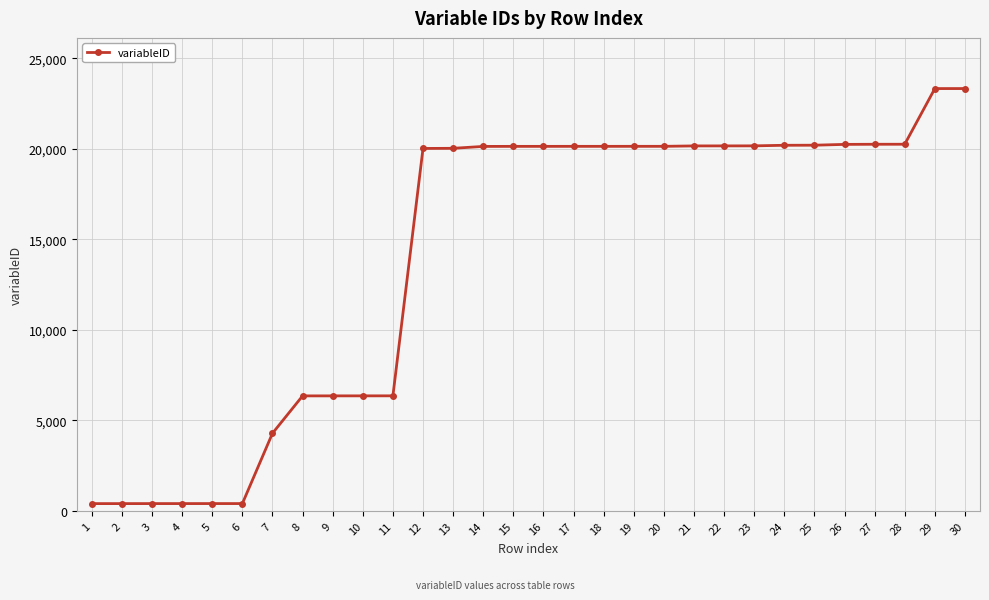

What is the difference between the second highest and minimum values?

22925